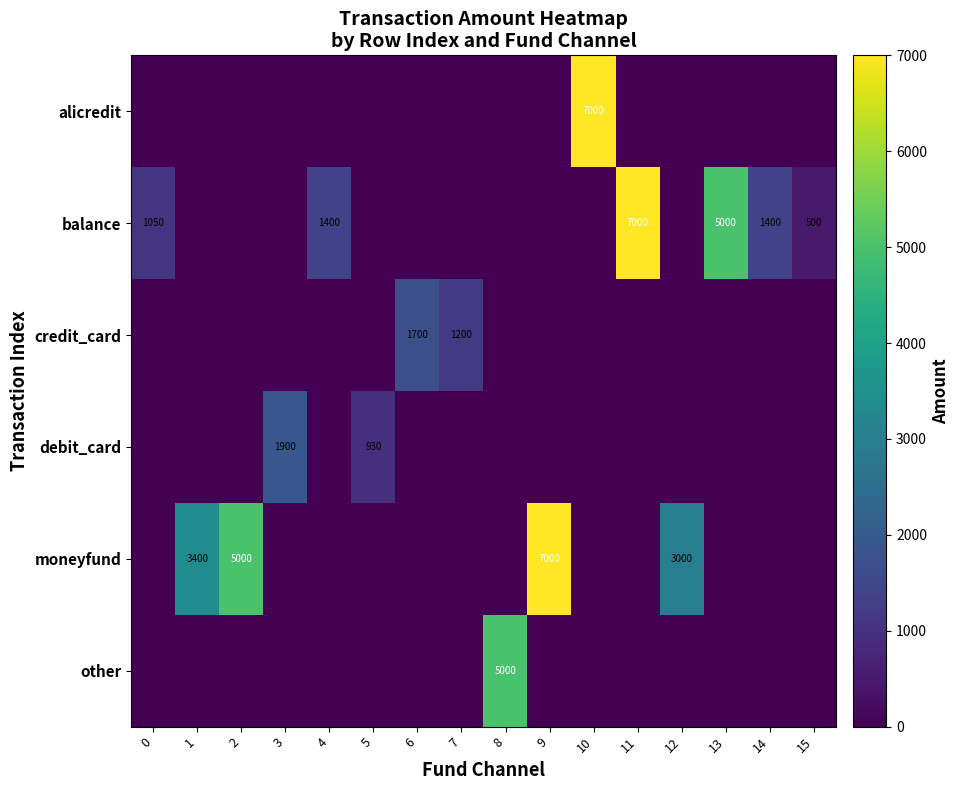

The balance series shows 7000 at 11. True or false?

True